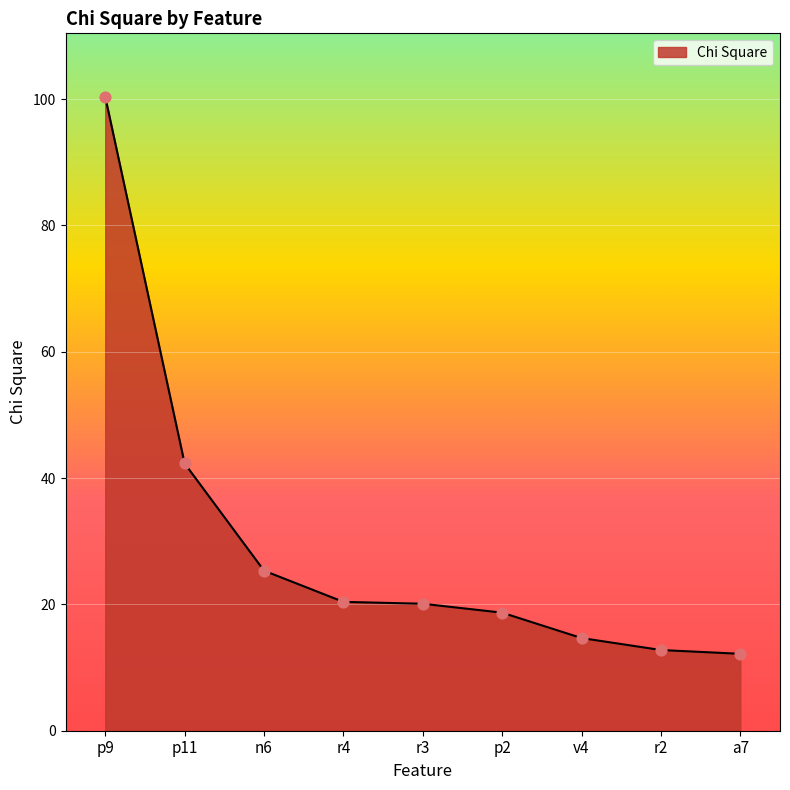

What is the change in value from p11 to v4?

-27.6